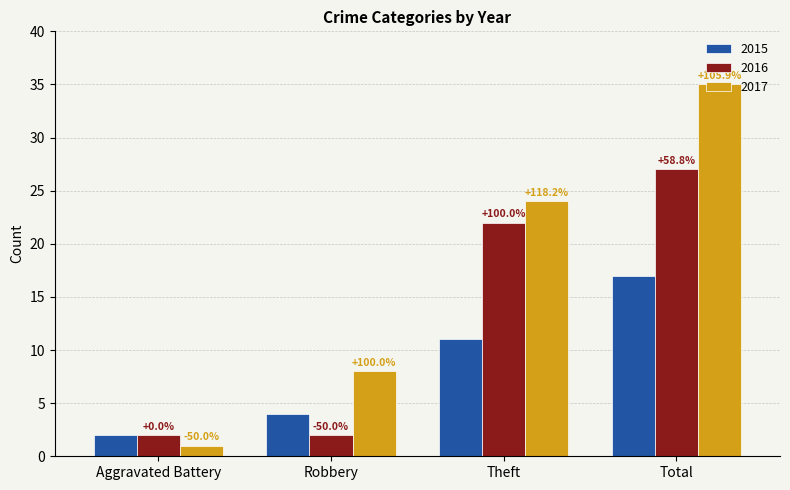

What is the lowest value of the 2017 series?

1